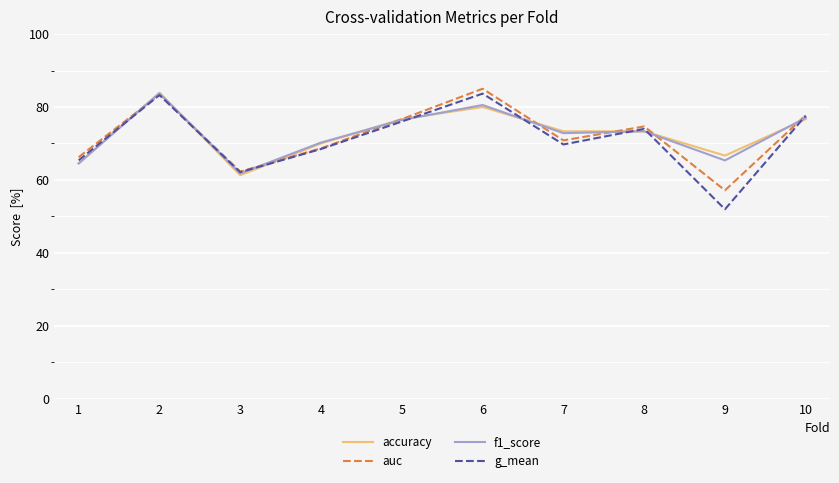

Where is the first local maximum for auc?

2